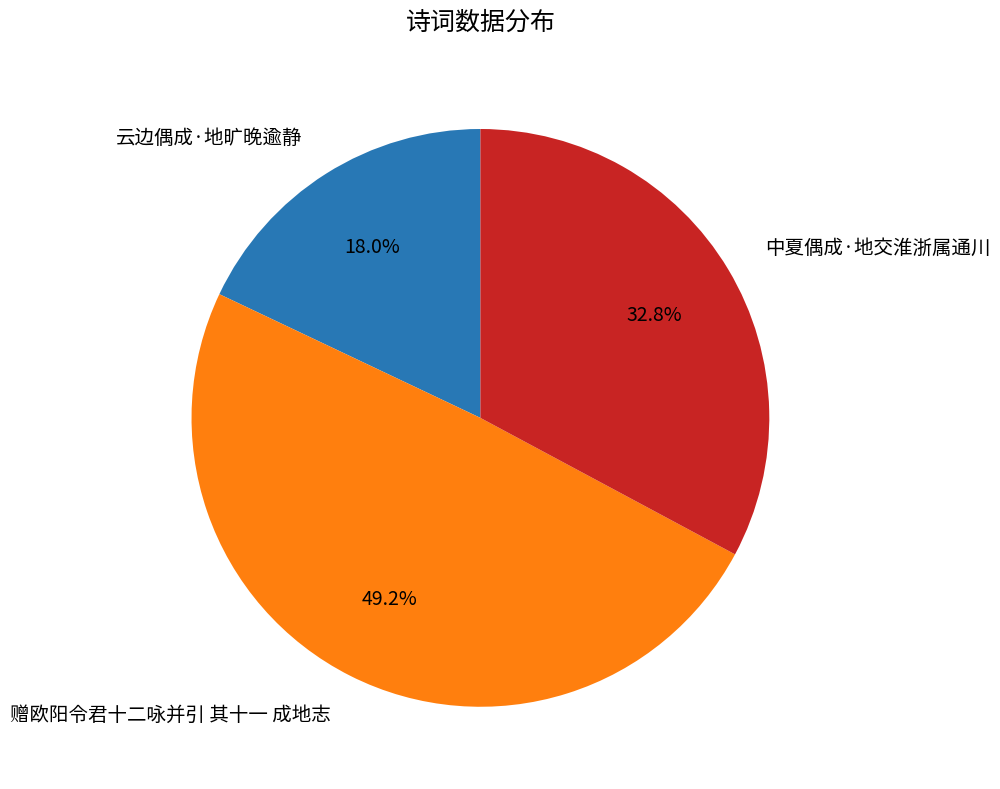

Which has a higher value, 云边偶成·地旷晚逾静 or 赠欧阳令君十二咏并引 其十一 成地志?

赠欧阳令君十二咏并引 其十一 成地志